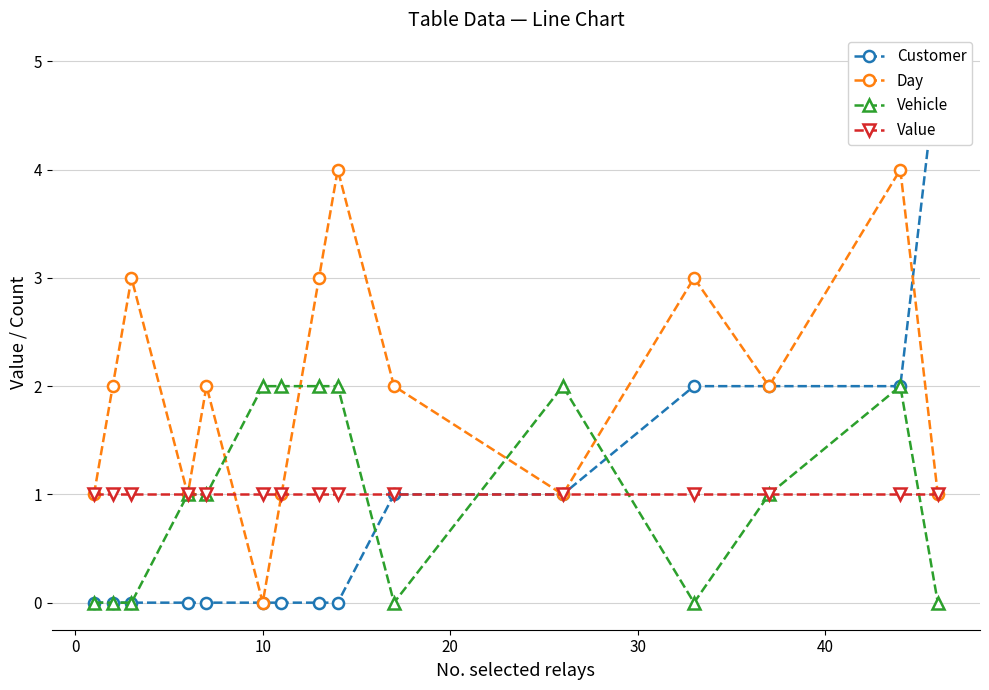

How many values in the Day series are below 2?

6